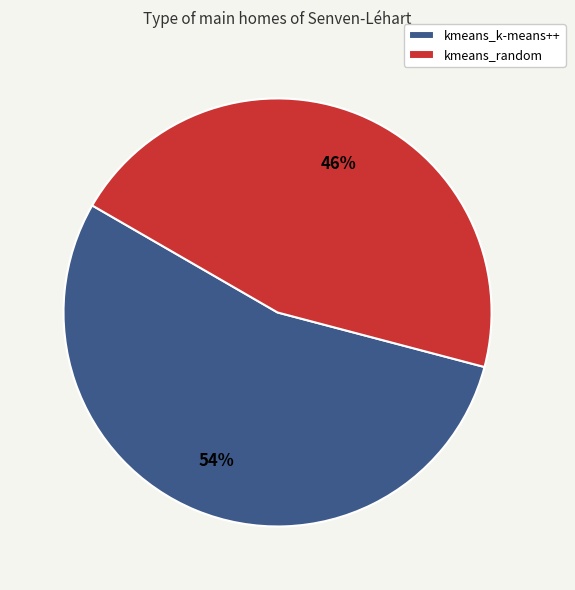

Is it true that kmeans_random is 46% of the pie?

True